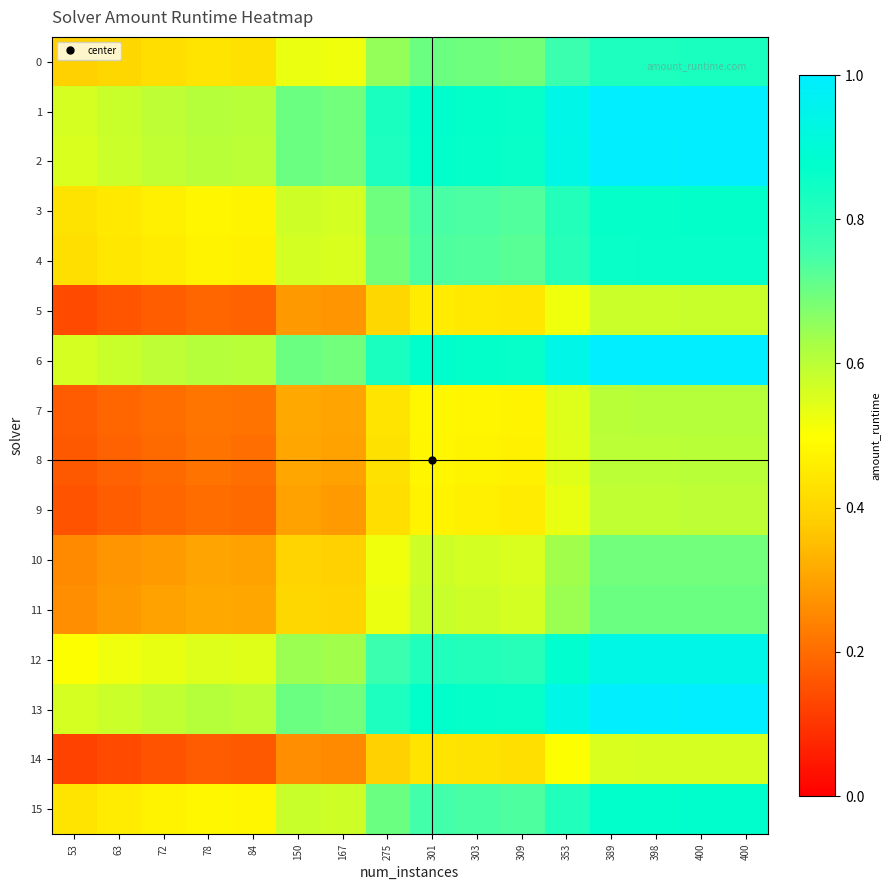

What is the minimum value shown in the chart?

0.1